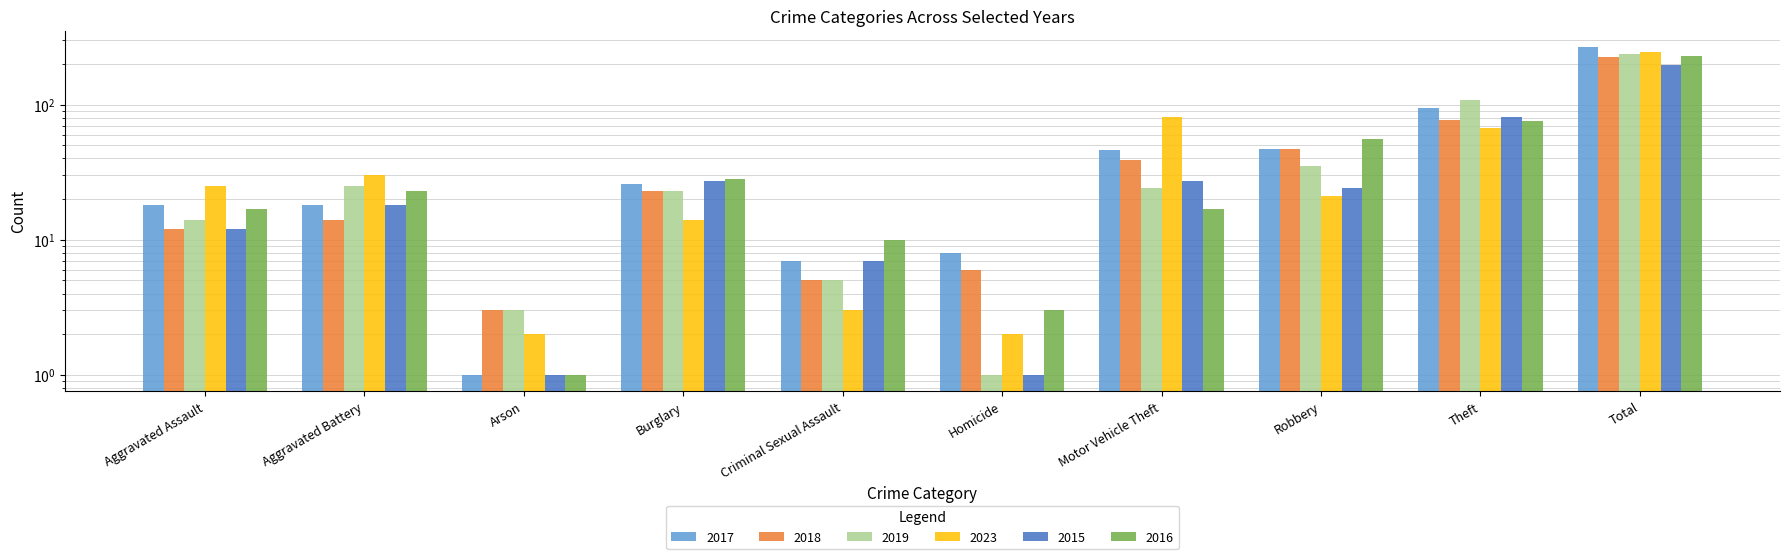

What is the total value across all series at Total?

1402